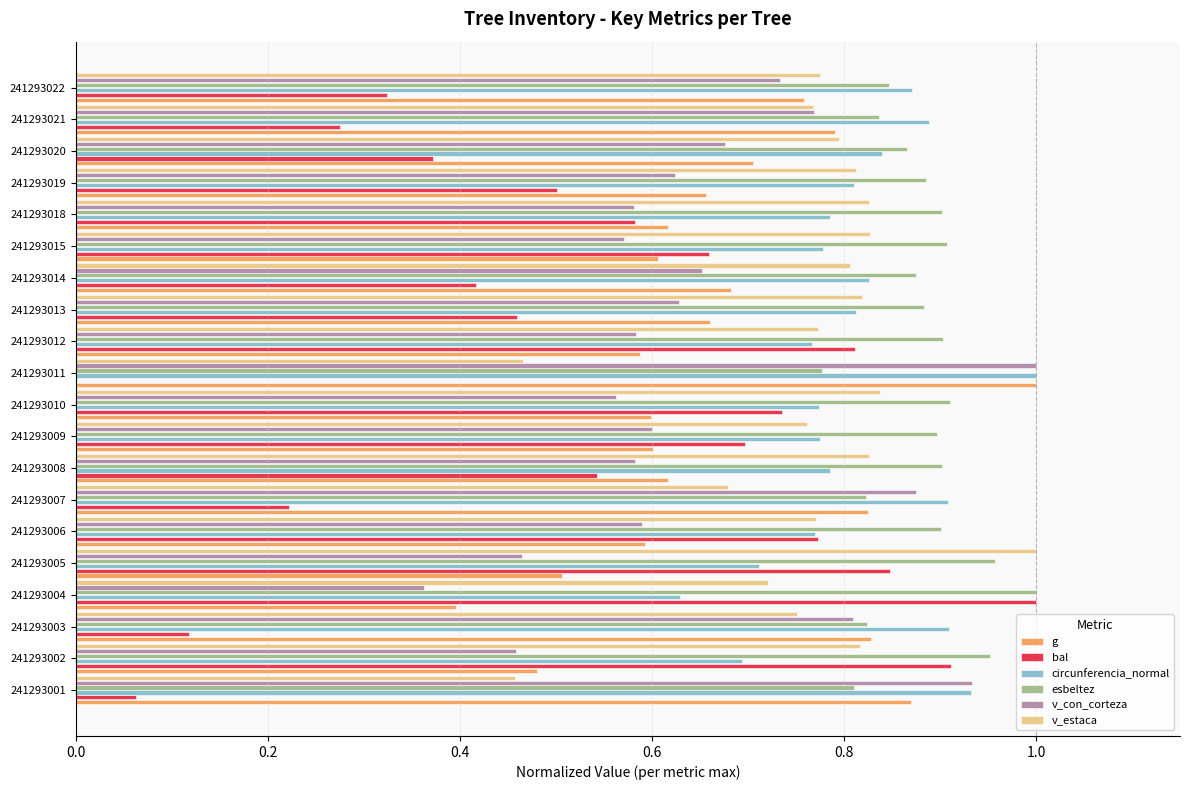

The value of circunferencia_normal at 241293011 is 1.5. True or false?

False